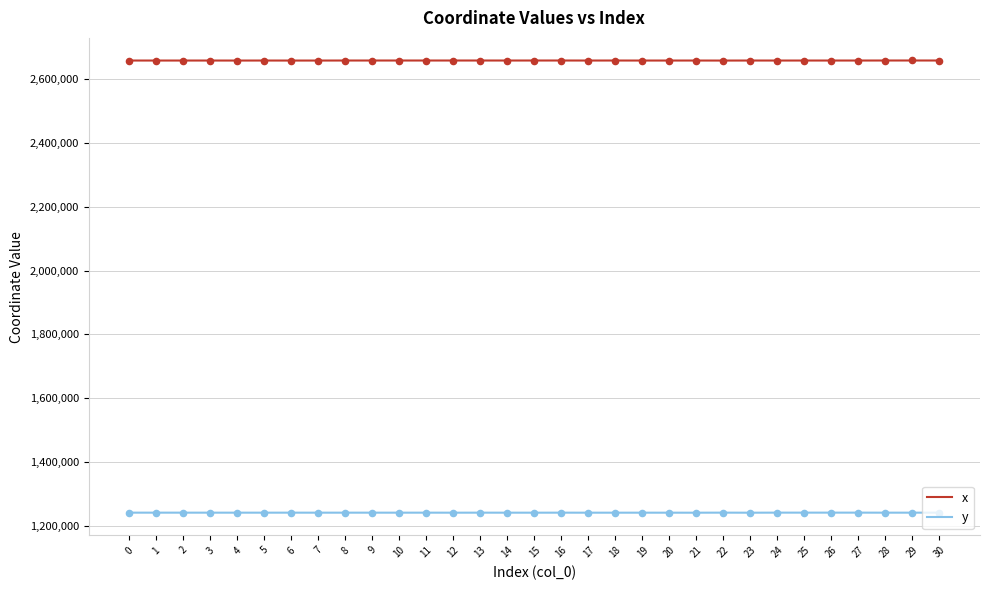

What is the total value across all series at 23?

3899467.8